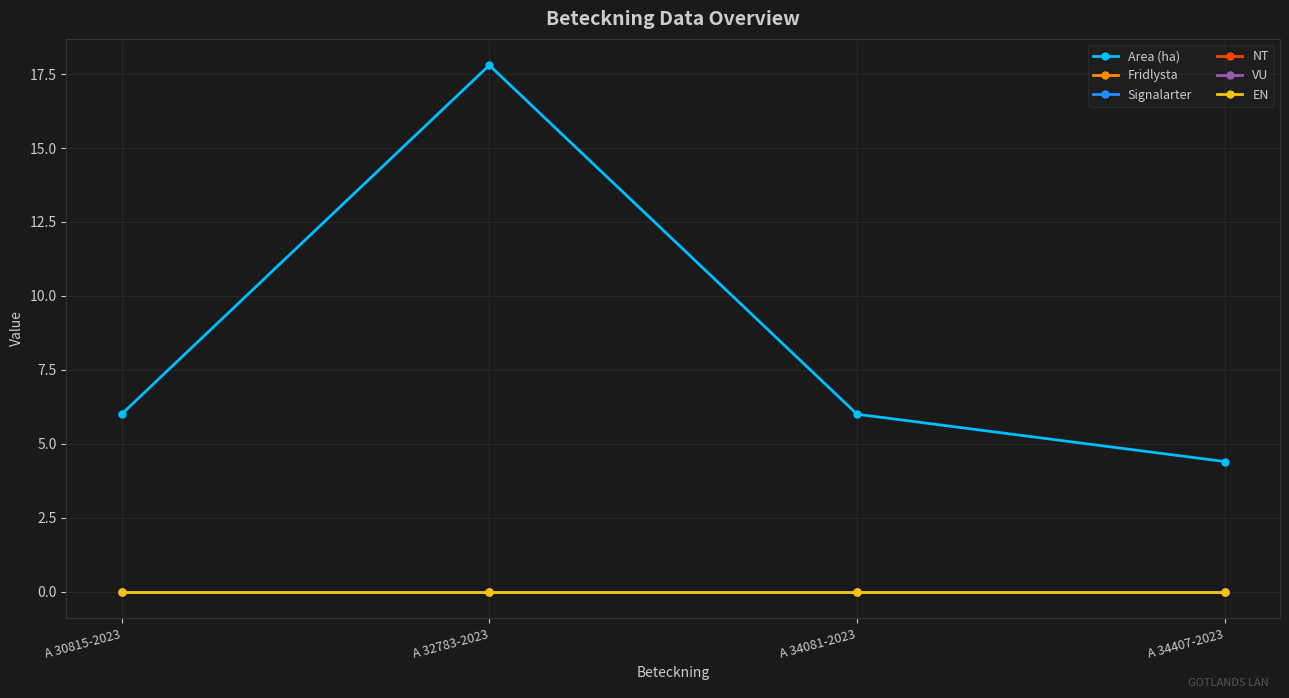

Does the chart have visible grid lines?

Yes